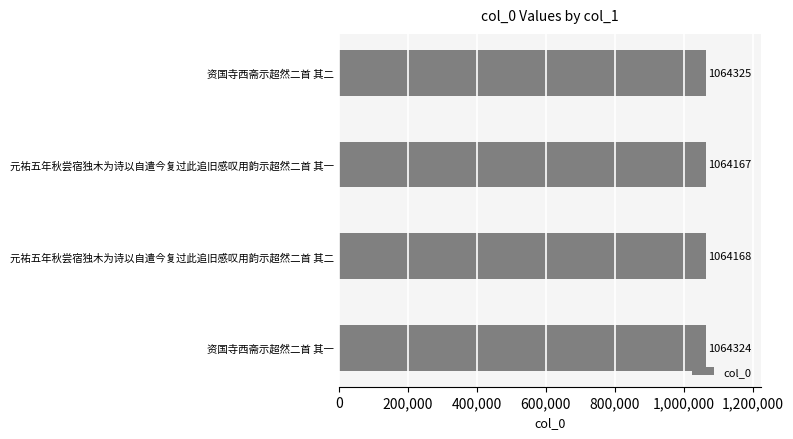

How many values are below 1064324?

2